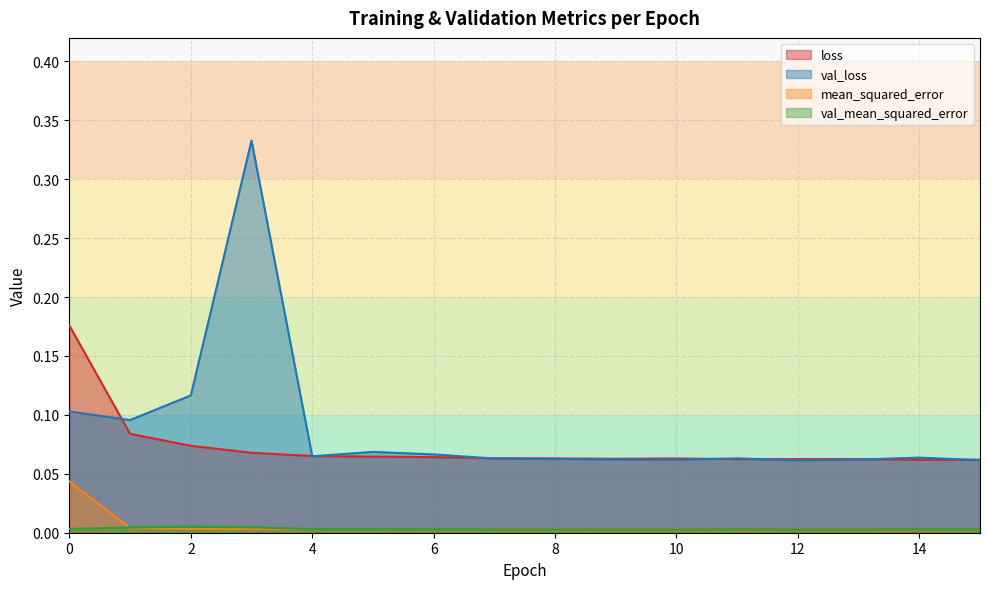

What are all the series names shown in the legend?

loss, val_loss, mean_squared_error, val_mean_squared_error